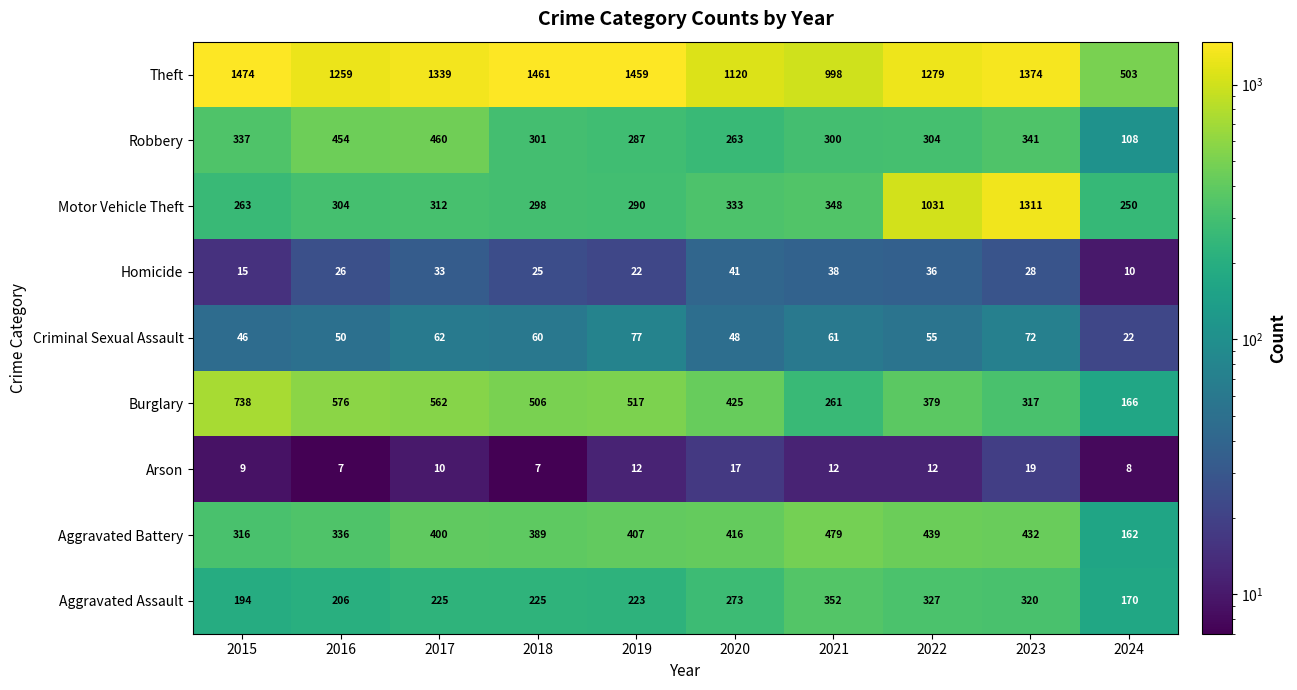

At which label is Robbery closest to 284?

2019